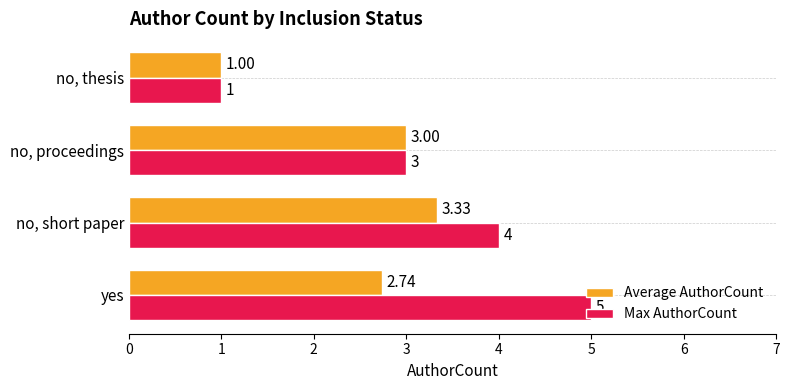

Rank the categories by Max AuthorCount value from highest to lowest.

yes, no, short paper, no, proceedings, no, thesis